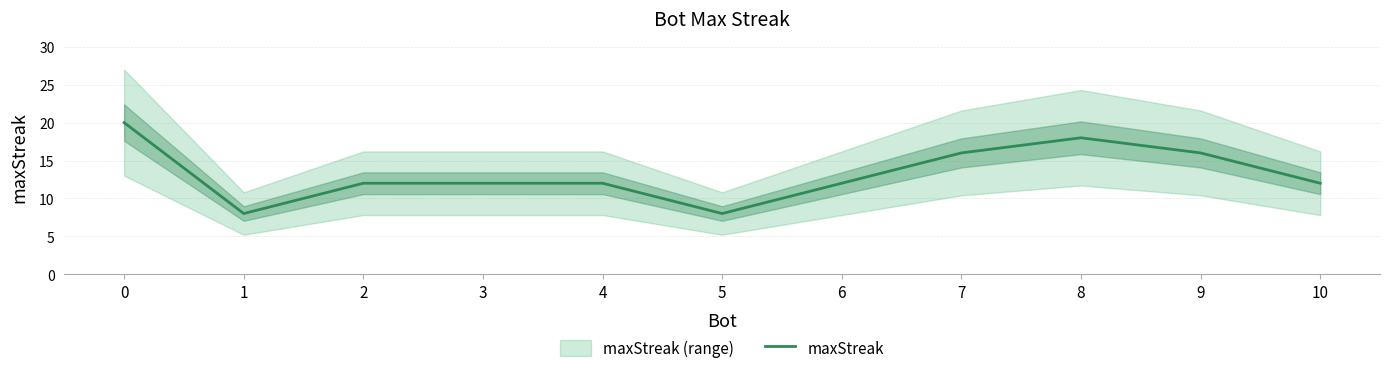

Where is the data nearest to the value 14?

2